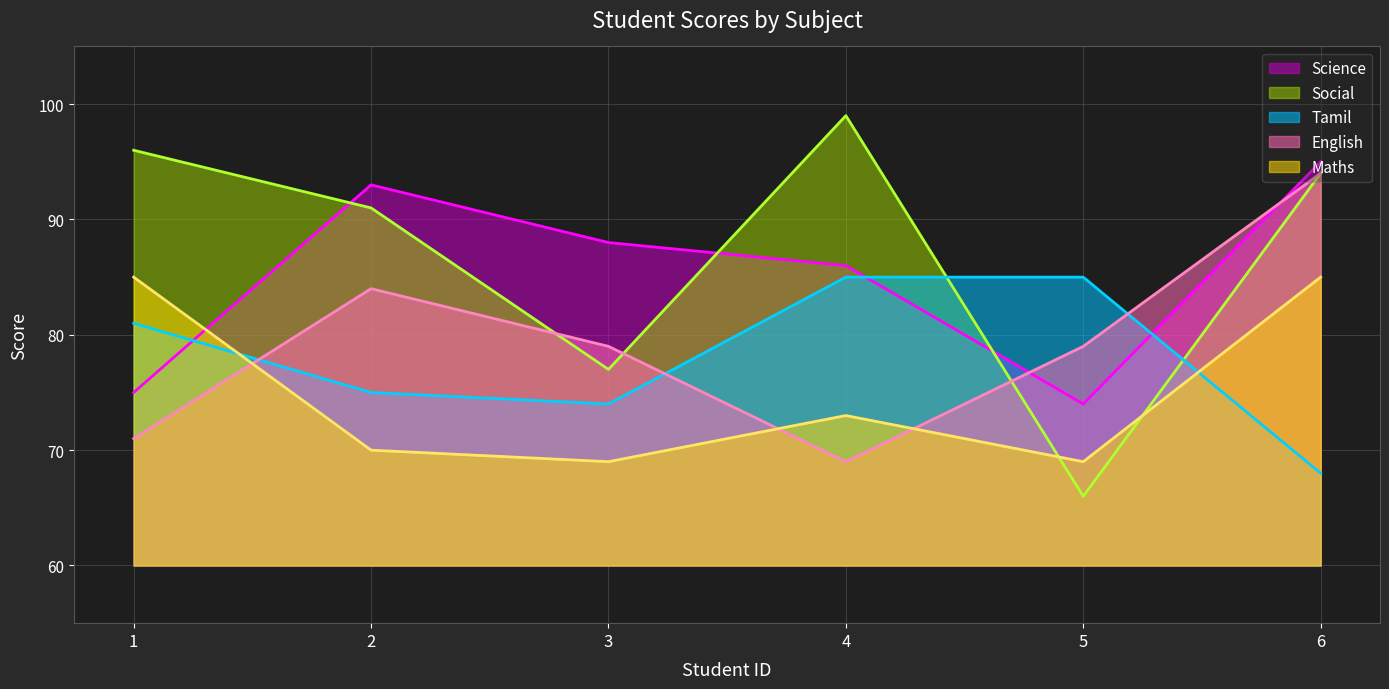

True or false: Maths and Social intersect in this chart.

True